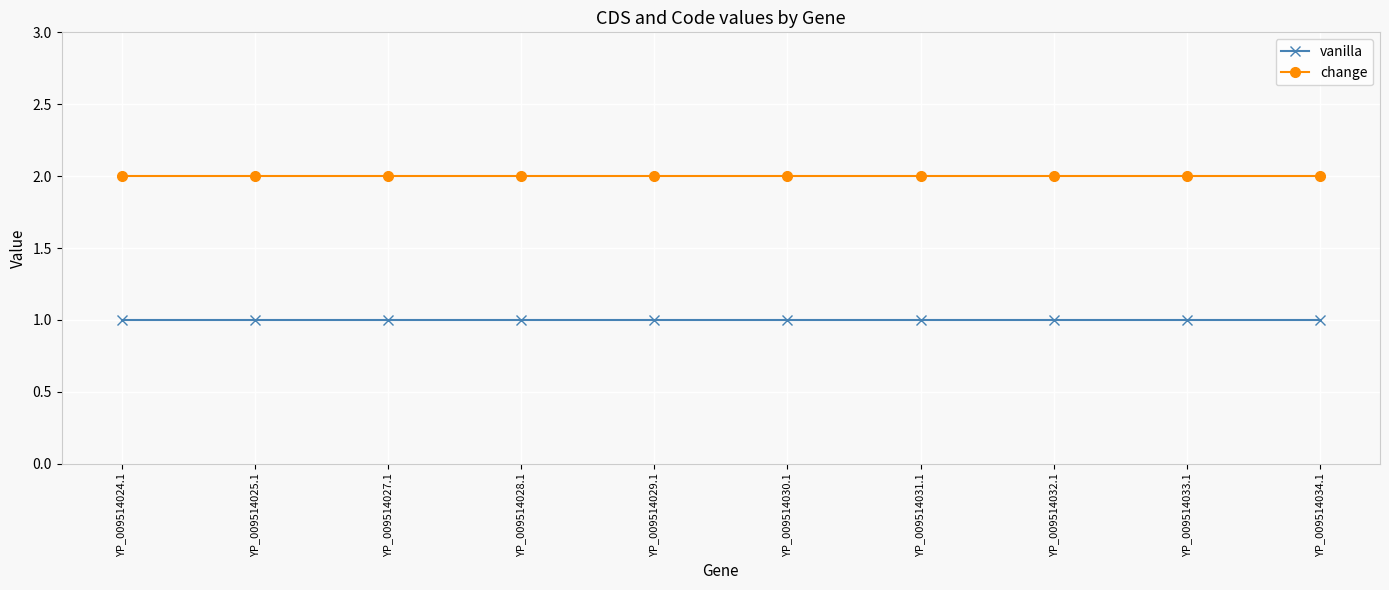

Reading left to right, transcribe all the data shown in this chart.

vanilla: YP_009514024.1=1	YP_009514025.1=1	YP_009514027.1=1	YP_009514028.1=1	YP_009514029.1=1	YP_009514030.1=1	YP_009514031.1=1	YP_009514032.1=1	YP_009514033.1=1	YP_009514034.1=1
change: YP_009514024.1=2	YP_009514025.1=2	YP_009514027.1=2	YP_009514028.1=2	YP_009514029.1=2	YP_009514030.1=2	YP_009514031.1=2	YP_009514032.1=2	YP_009514033.1=2	YP_009514034.1=2